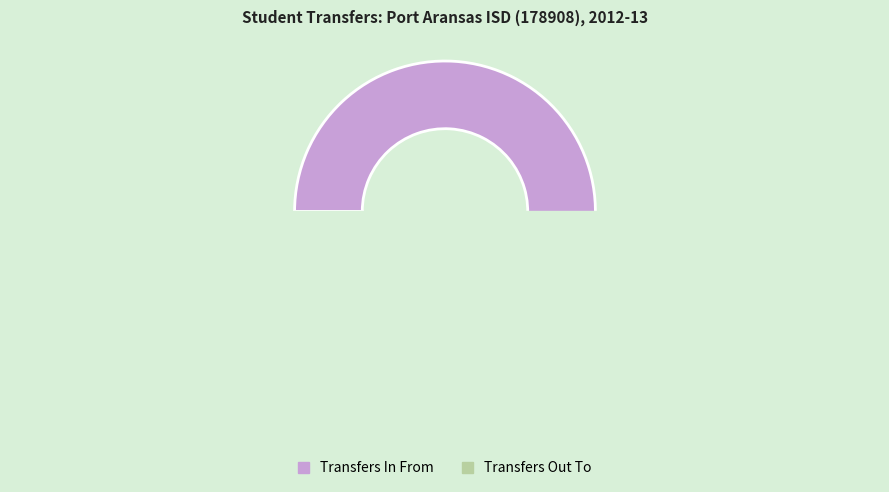

Rank the categories by value from lowest to highest.

Transfers Out To, Transfers In From